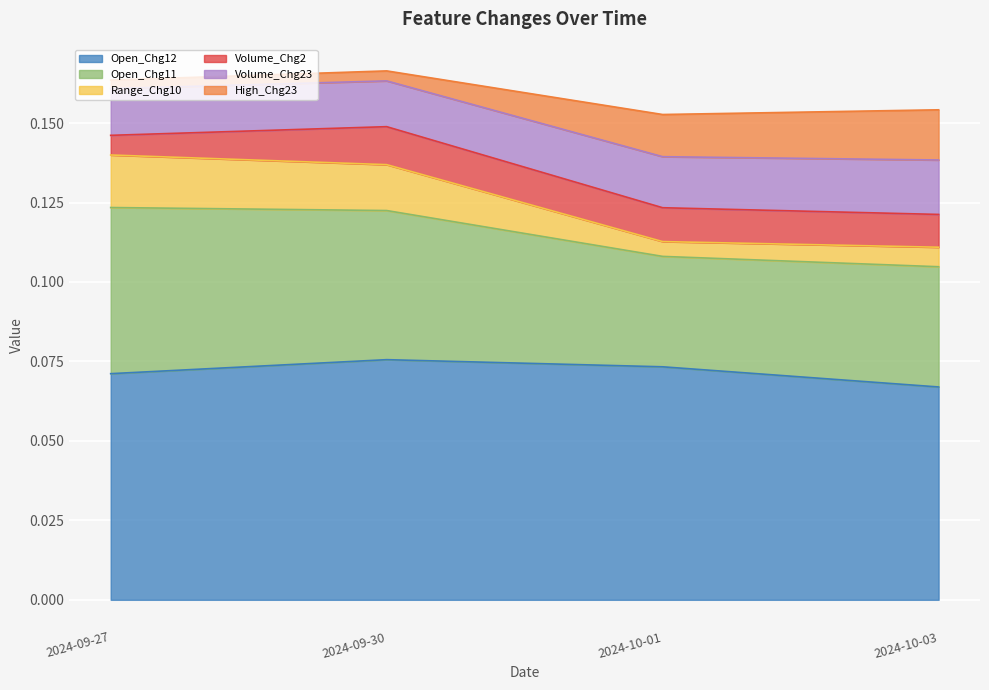

At which label does Open_Chg12 reach its minimum?

2024-10-03